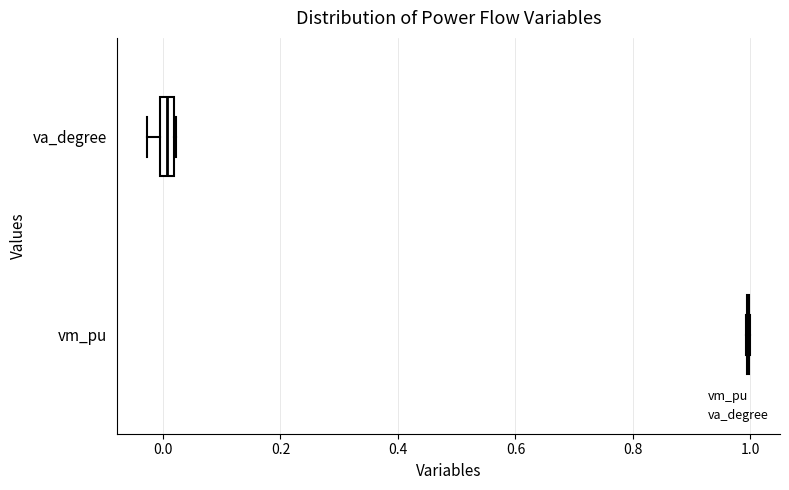

Which box is the widest, from its left edge to its right edge?

va_degree